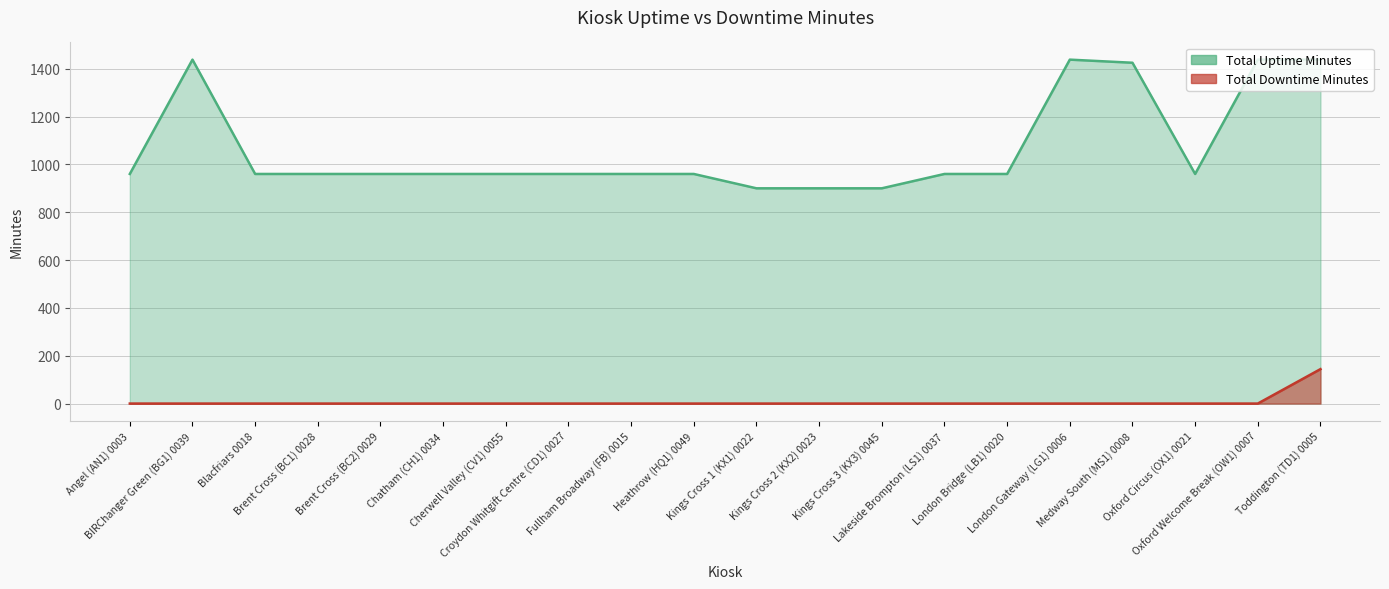

What is the sum of all Total Uptime Minutes values?

21397